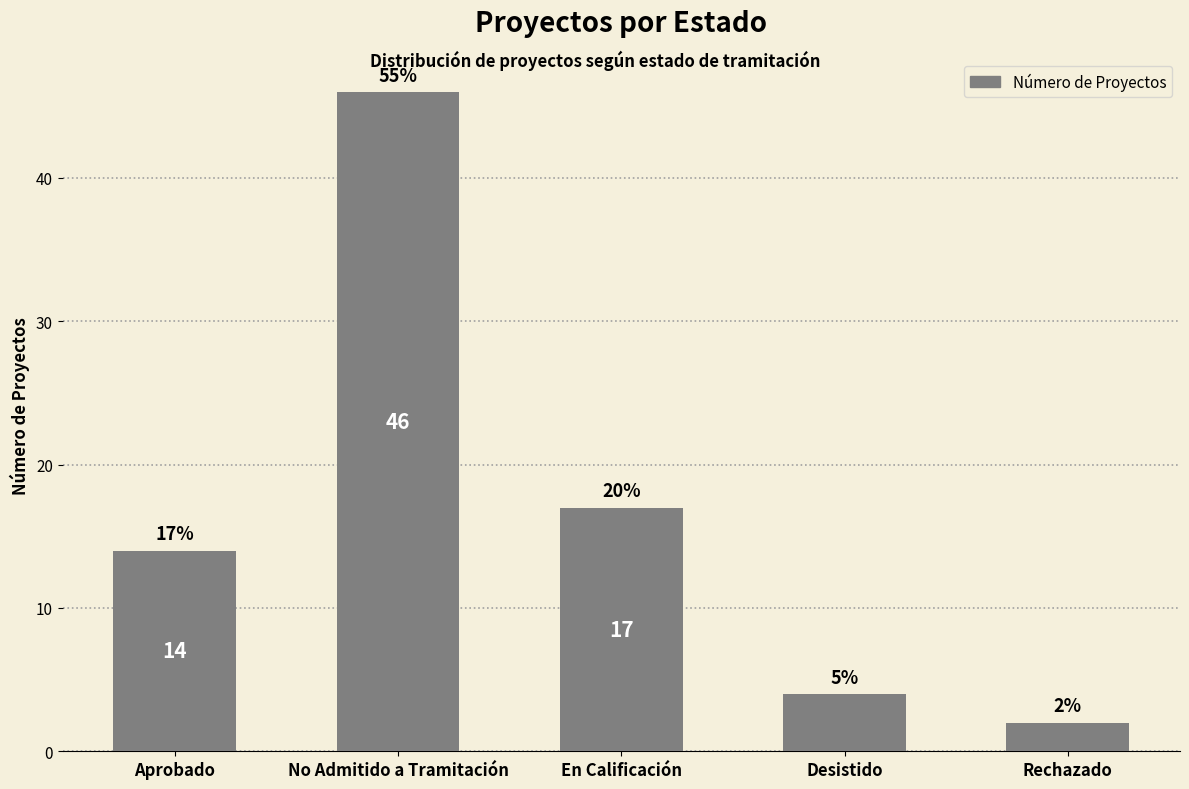

Where is the data nearest to the value 24?

En Calificación